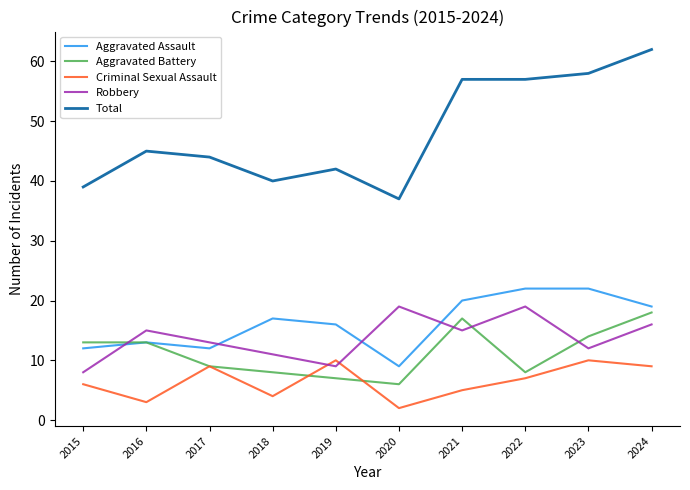

How many Criminal Sexual Assault values are between 4 and 9?

6